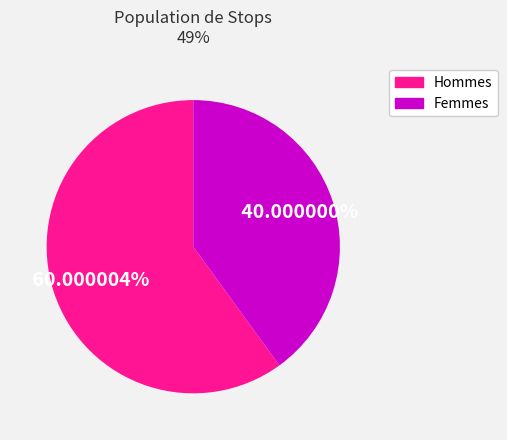

Which slice is the largest?

Hommes